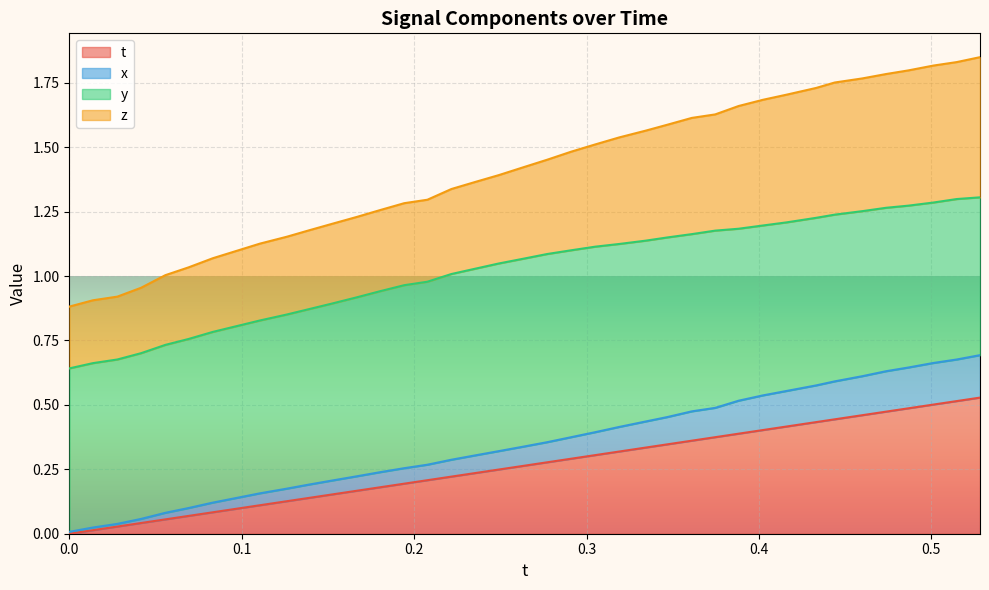

True or false: z and t cross at least once.

False